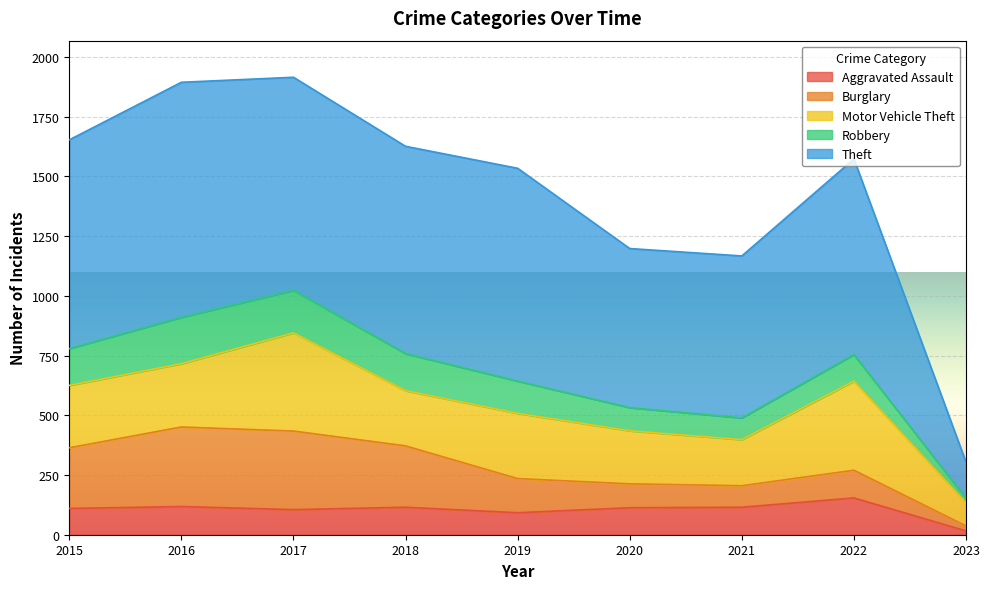

Rank the series by their maximum value, from highest to lowest.

Theft, Motor Vehicle Theft, Burglary, Robbery, Aggravated Assault